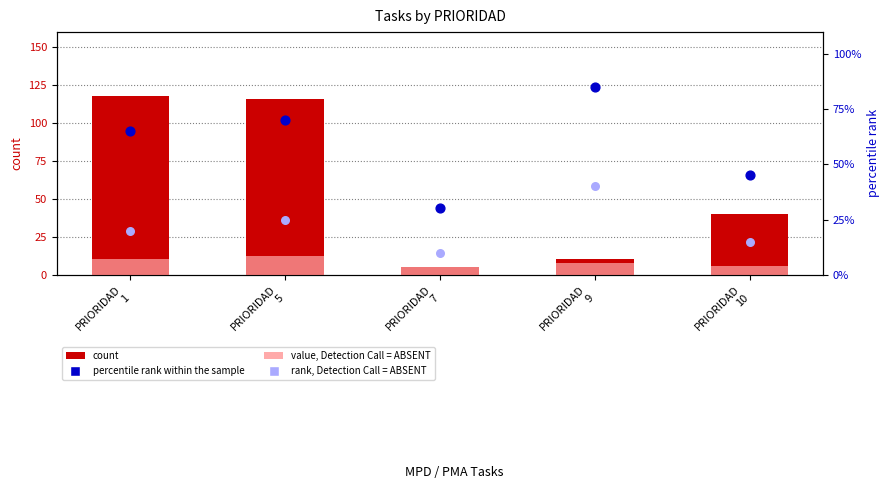

Which series has the largest total across all categories?

percentile rank within the sample